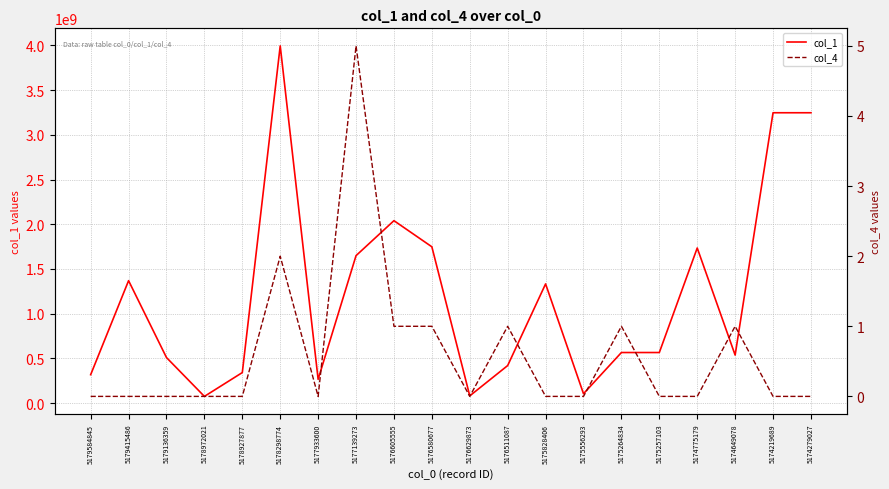

Reading left to right, transcribe all the data shown in this chart.

col_1: 317997063	1369360055	509523732	75223738	341710975	3995039917	266570864	1649259188	2040352245	1748035770	81130230	420153696	1333113493	105130630	565845626	565845626	1734715778	537327050	3247066436	3247066436
col_4: 0	0	0	0	0	2	0	5	1	1	0	1	0	0	1	0	0	1	0	0